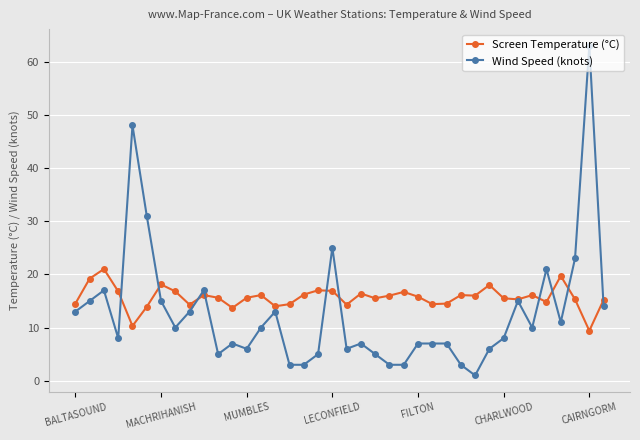

True or false: Wind Speed (knots) has more than 2 points higher than both neighbors.

True